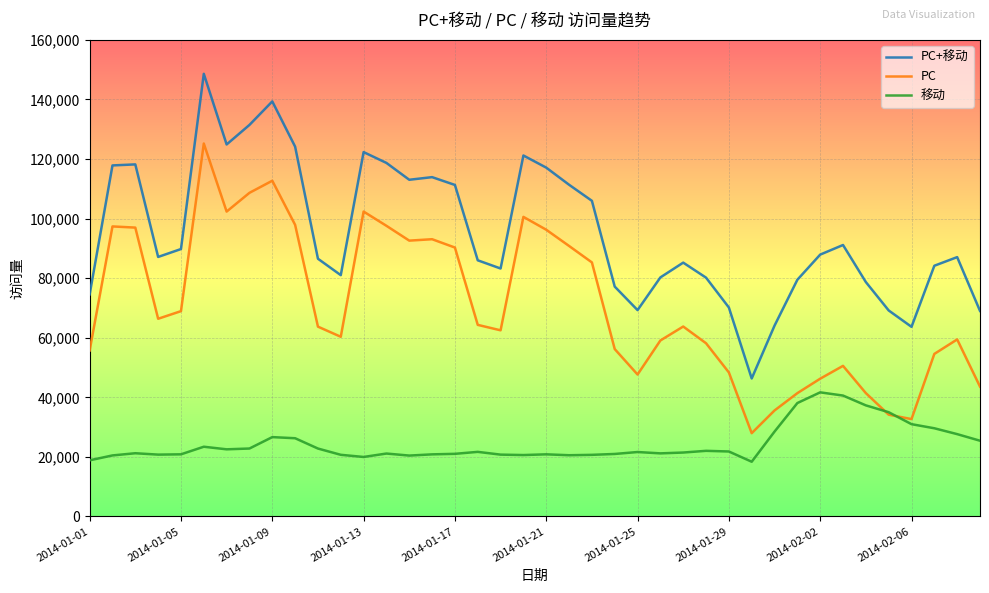

List the series in order of their peak value, lowest first.

移动, PC, PC+移动